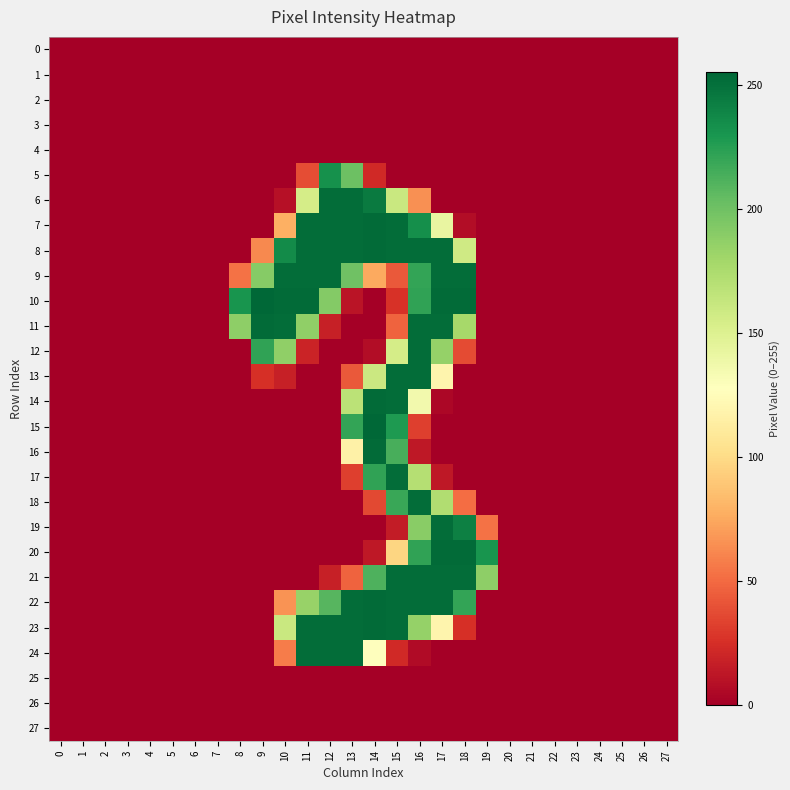

At which category does the chart reach its peak across all series?

9